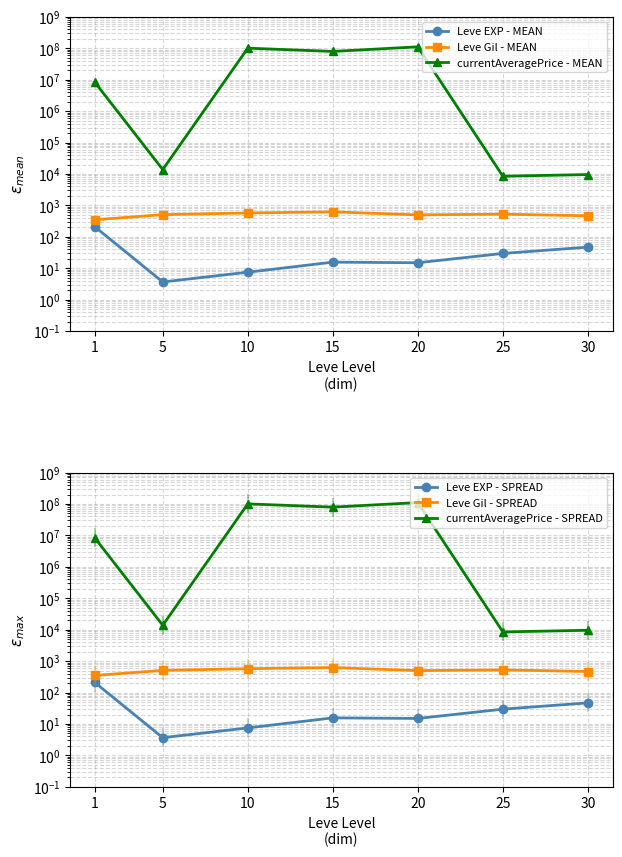

How many lines are shown in the chart?

6